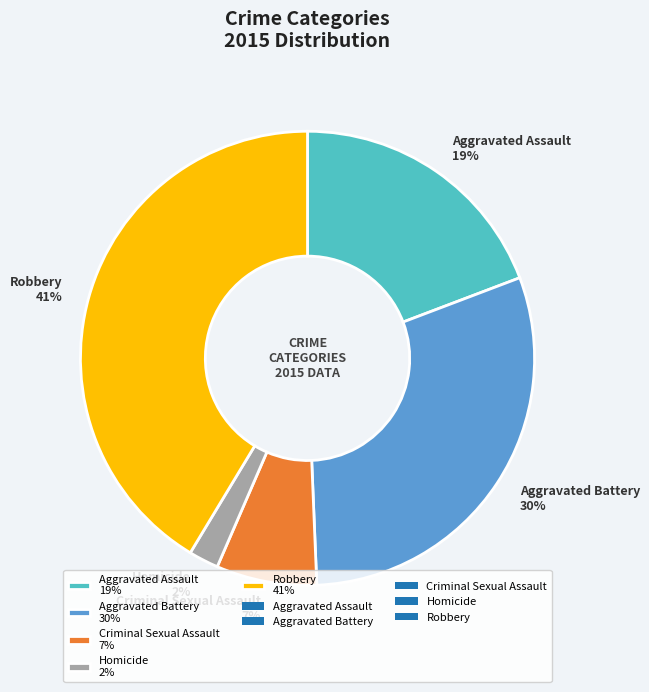

What percentage is the Criminal Sexual Assault slice, to the nearest percent?

7%